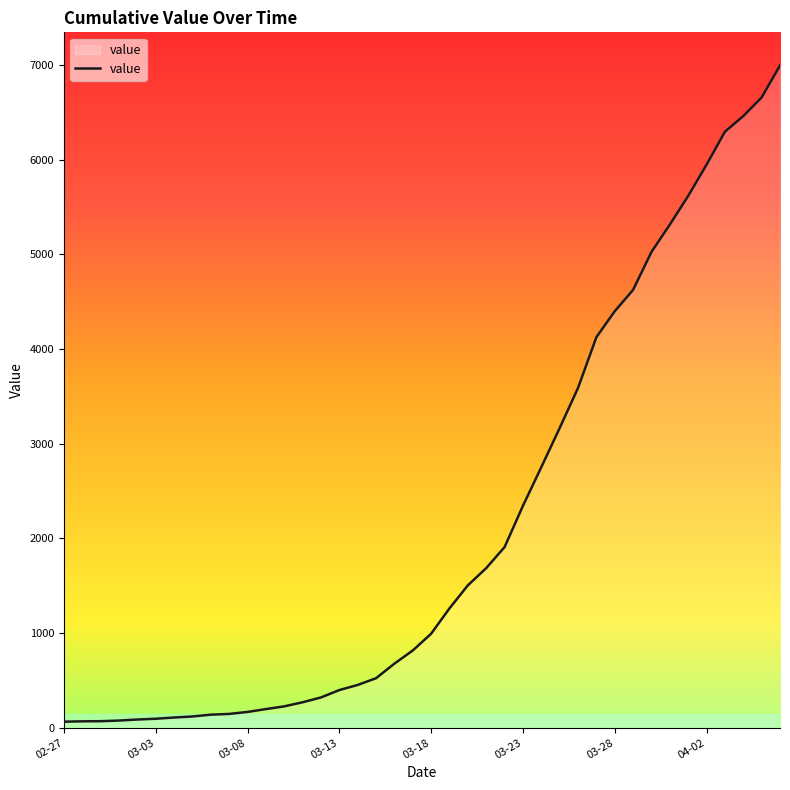

What is the greatest value displayed?

6995